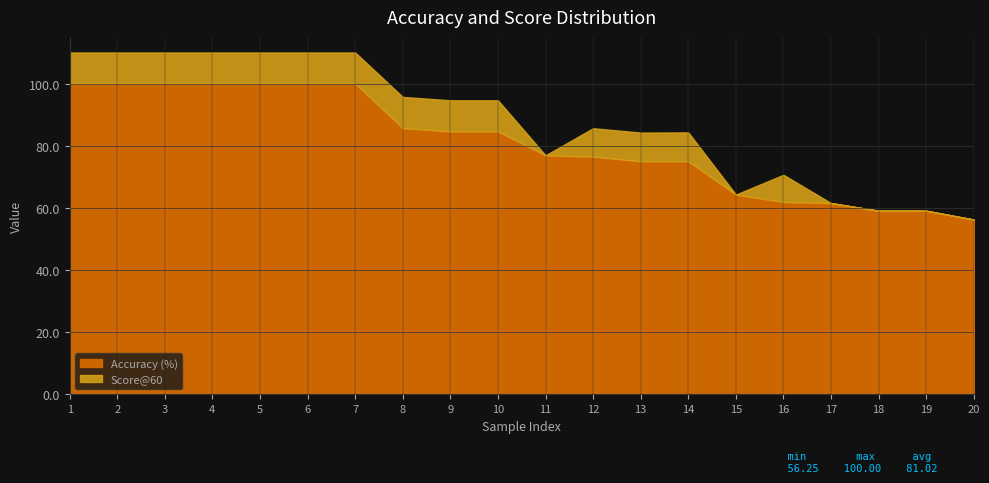

What is the difference between the Accuracy (%) values at 9 and 5?

15.4